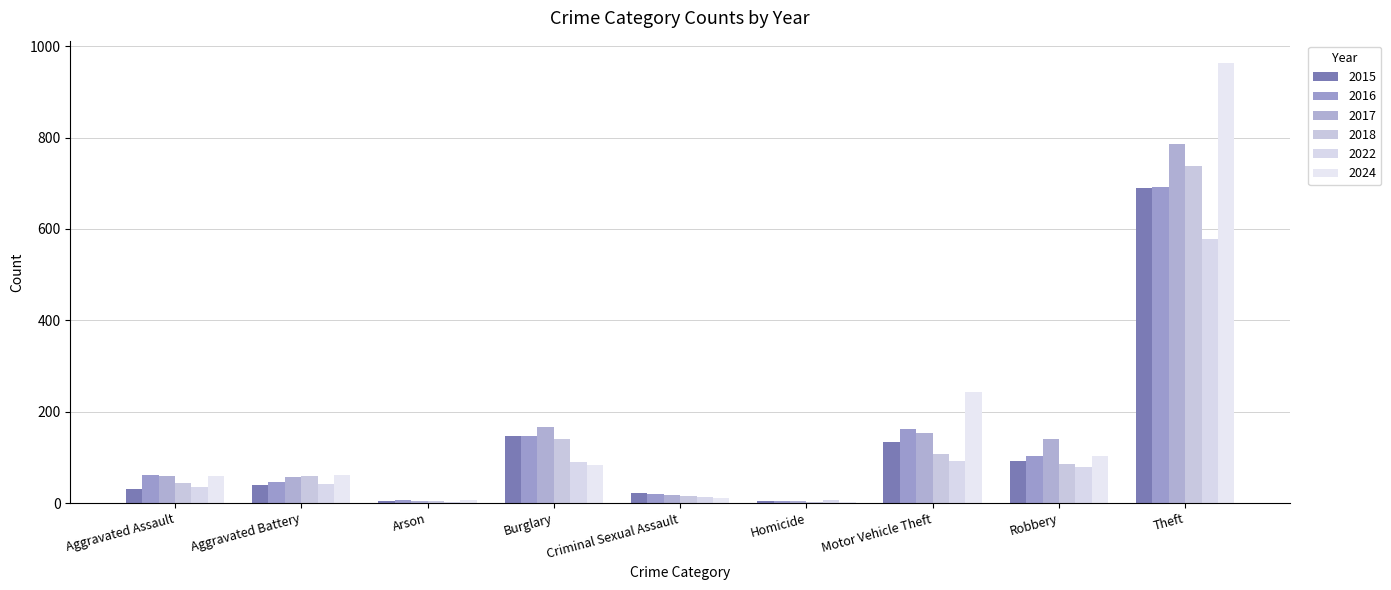

Which series has the largest range (max minus min)?

2024